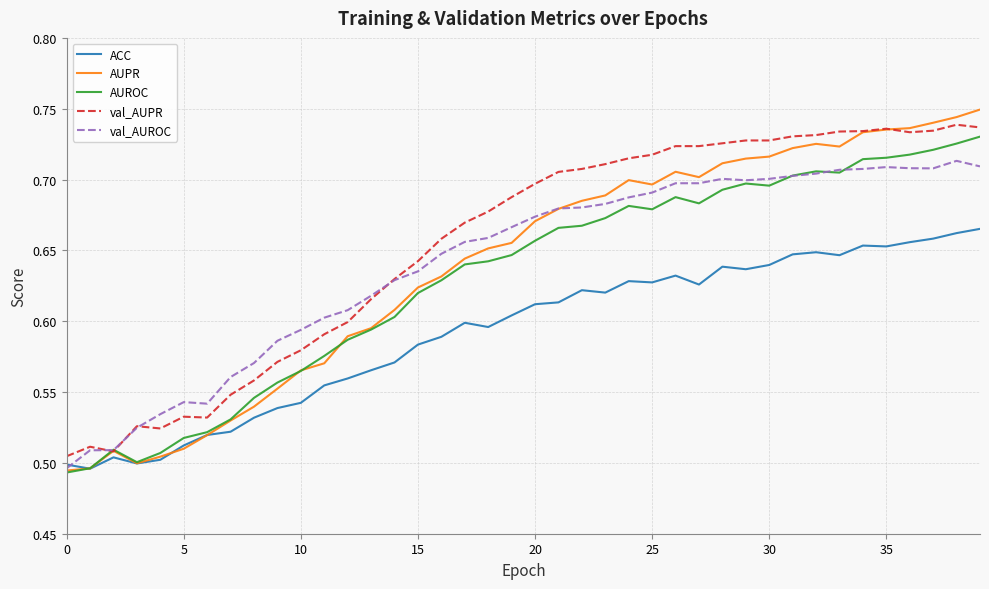

Which series has the widest spread of values?

AUPR